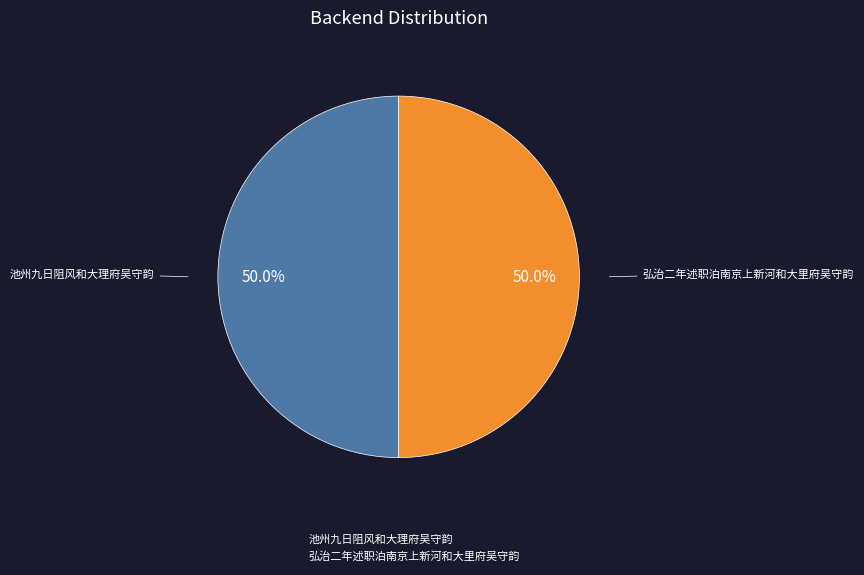

Combined, what portion of the pie is 弘治二年述职泊南京上新河和大里府吴守韵 and 池州九日阻风和大理府吴守韵?

100.0%